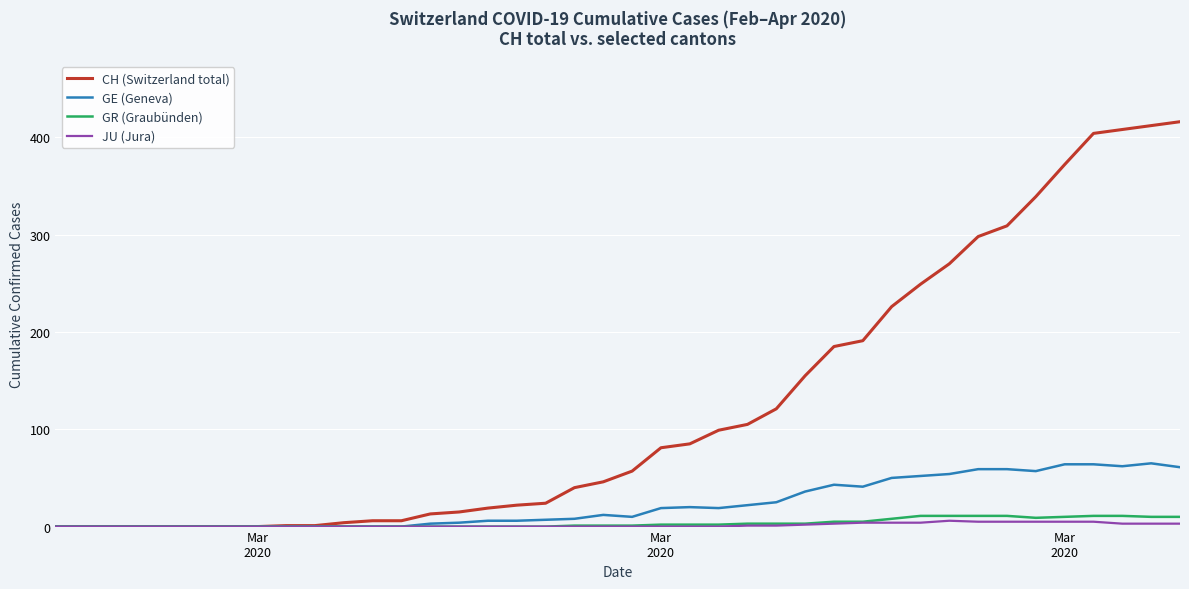

Which series has the largest total across all categories?

CH (Switzerland total)